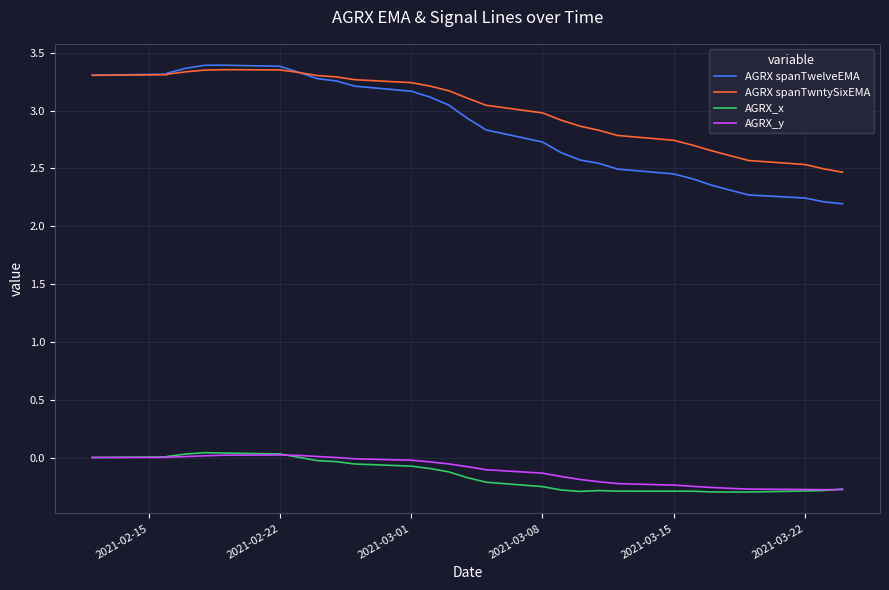

What is the value of the AGRX spanTwelveEMA point at the 9th from the left?

3.3